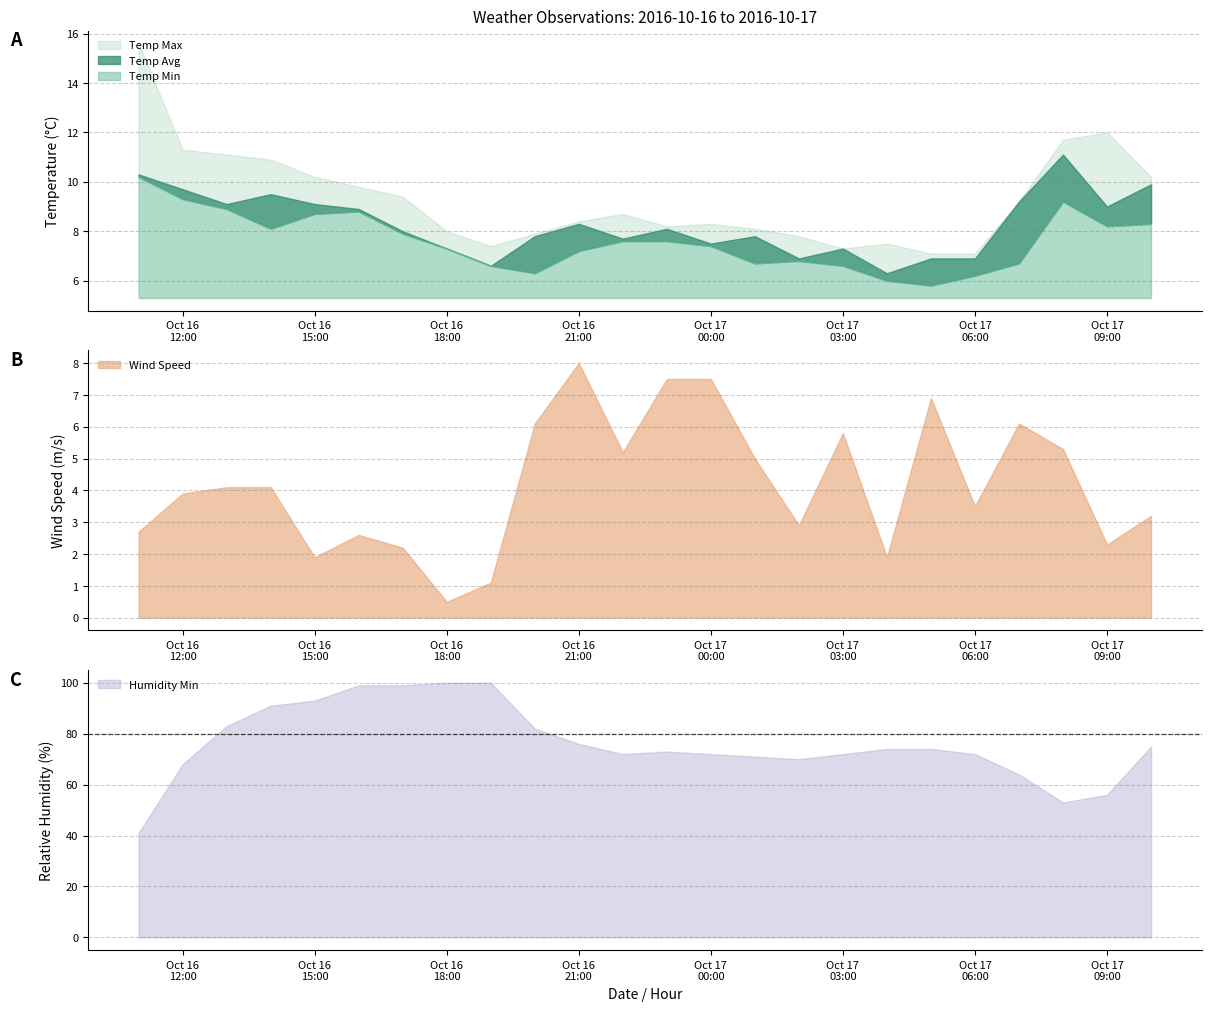

Between 2016-10-17 01:00 and 2016-10-17 04:00, which series saw the biggest shift?

Wind Speed